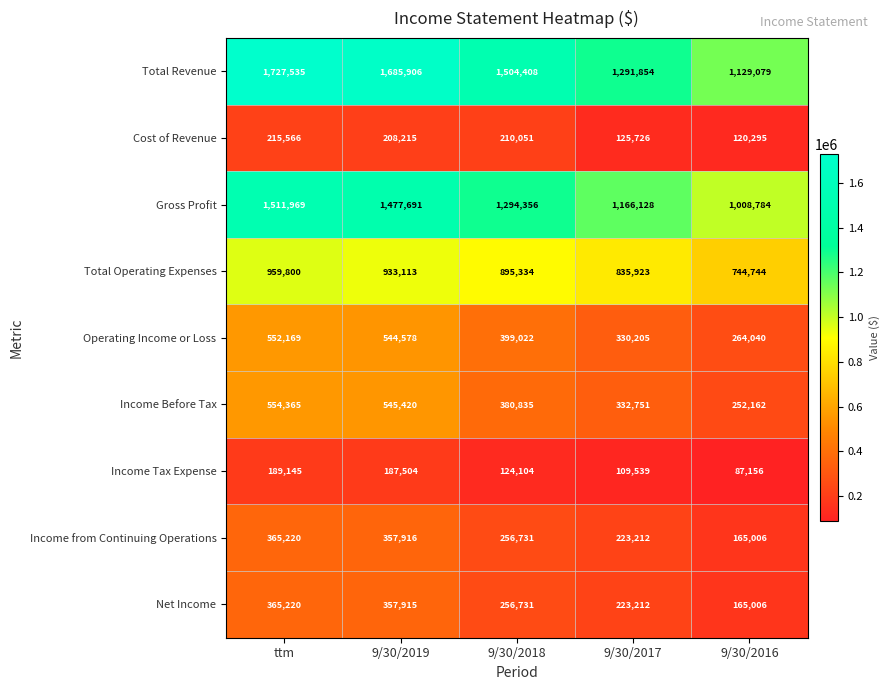

True or false: Income Tax Expense has a value of 87156 at 9/30/2016.

True